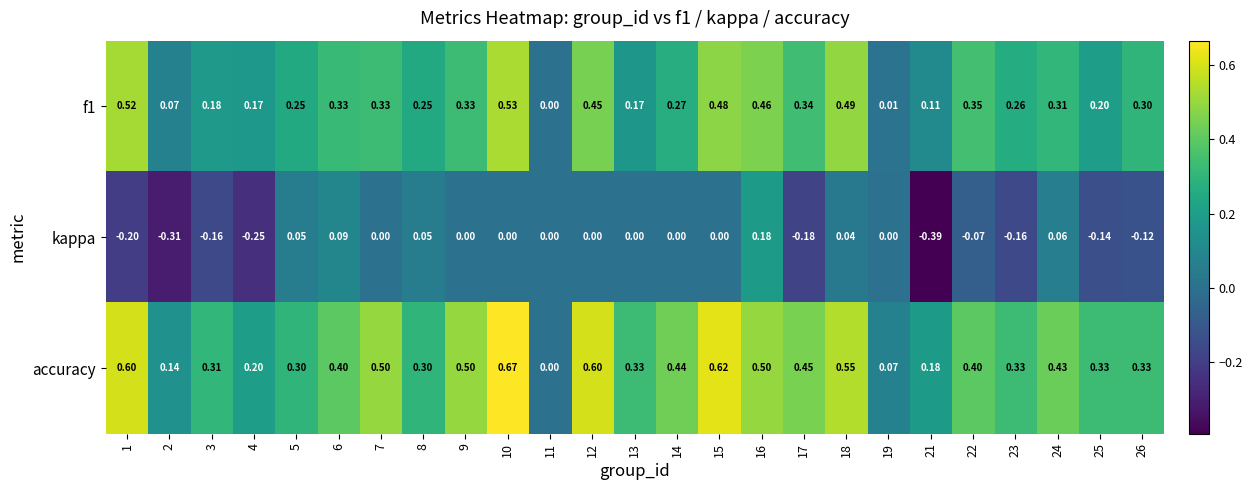

Between 8 and 15, which series saw the biggest shift?

accuracy